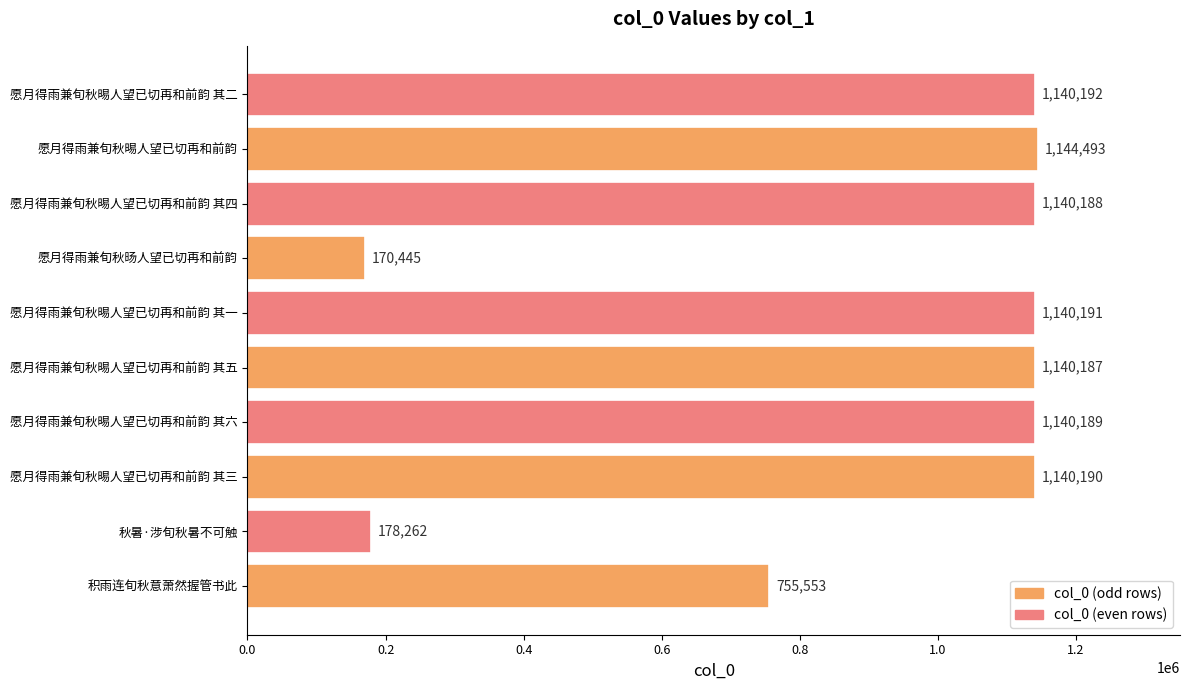

Are the bars grouped side by side (vs. stacked)?

No